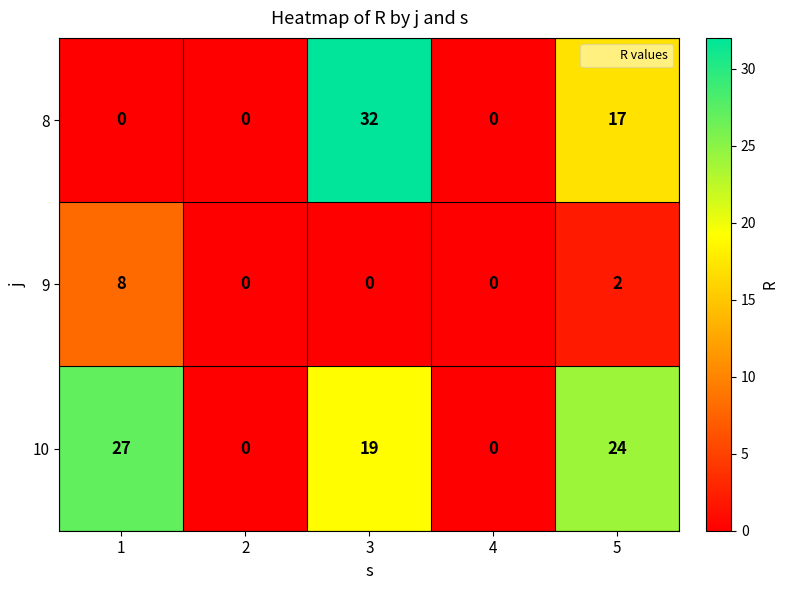

How many values in 10 are above zero?

3